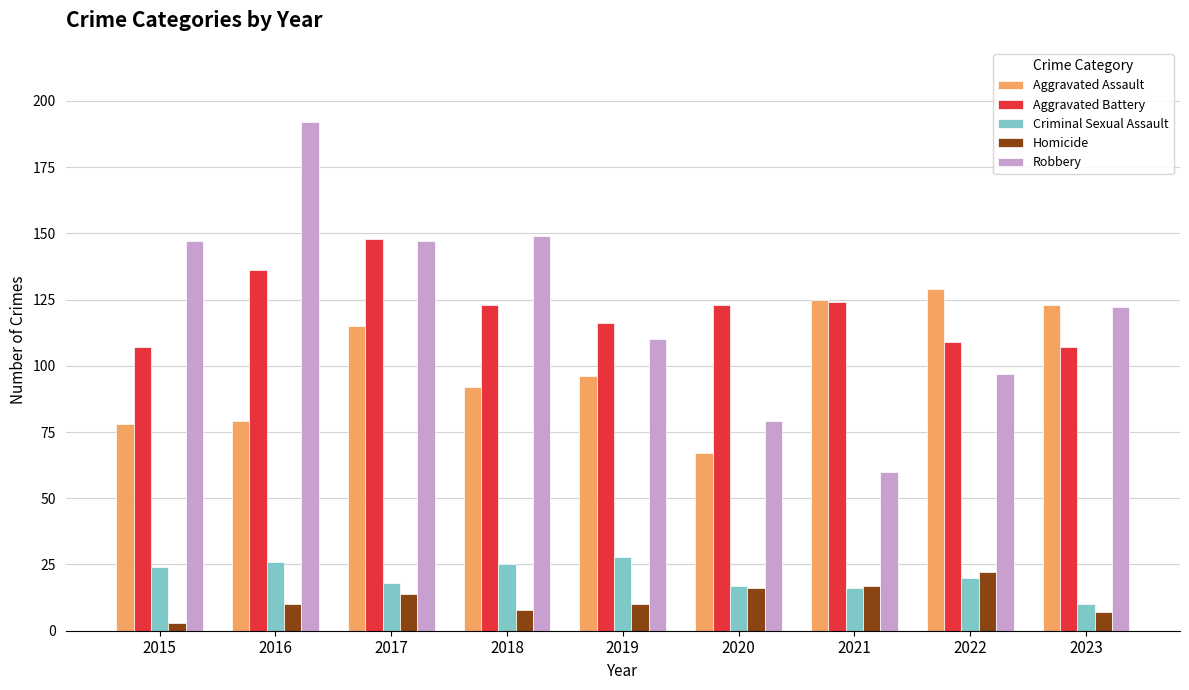

Which label corresponds to the largest value in the chart?

2016